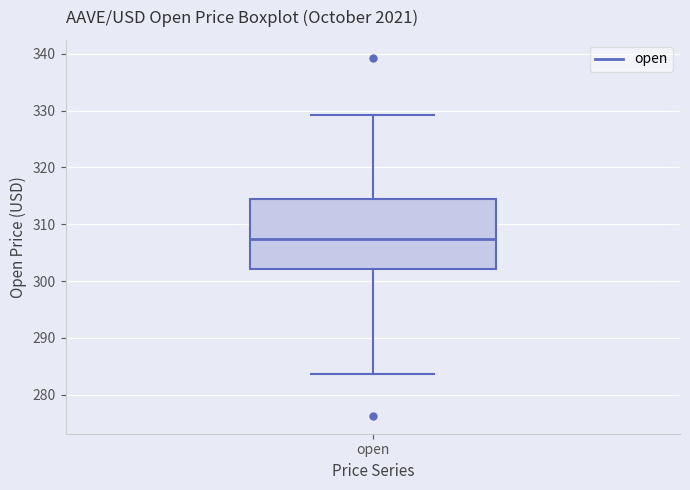

Transcribe this box plot: give where the median line is, the range the box spans, and where the two whiskers end, as read against the y-axis. The values are not printed on the chart, so give them approximately, as read against the axis.

median 307, box 302 to 314, whiskers 284 to 329